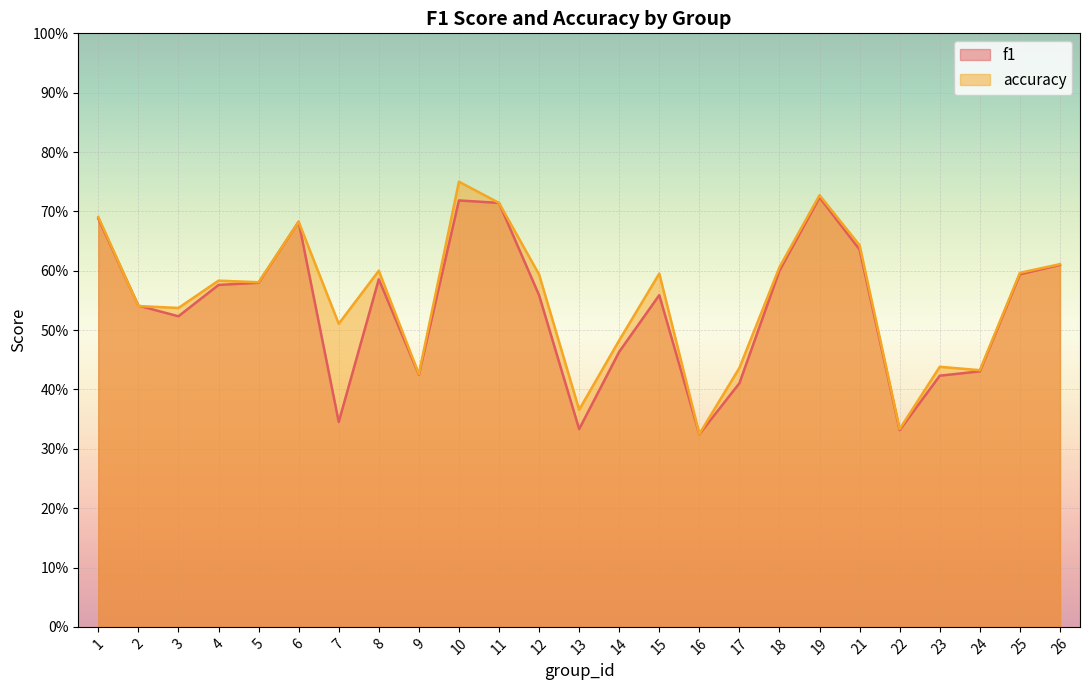

What is the sum of the accuracy values at 16 and 15?

0.9